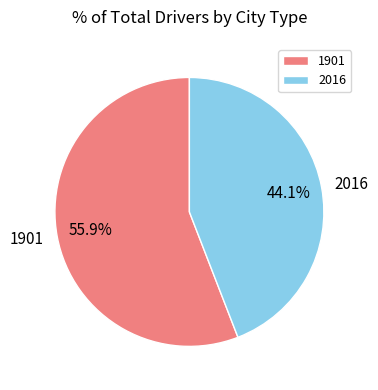

What percentage do 2016 and 1901 together represent?

100.0%